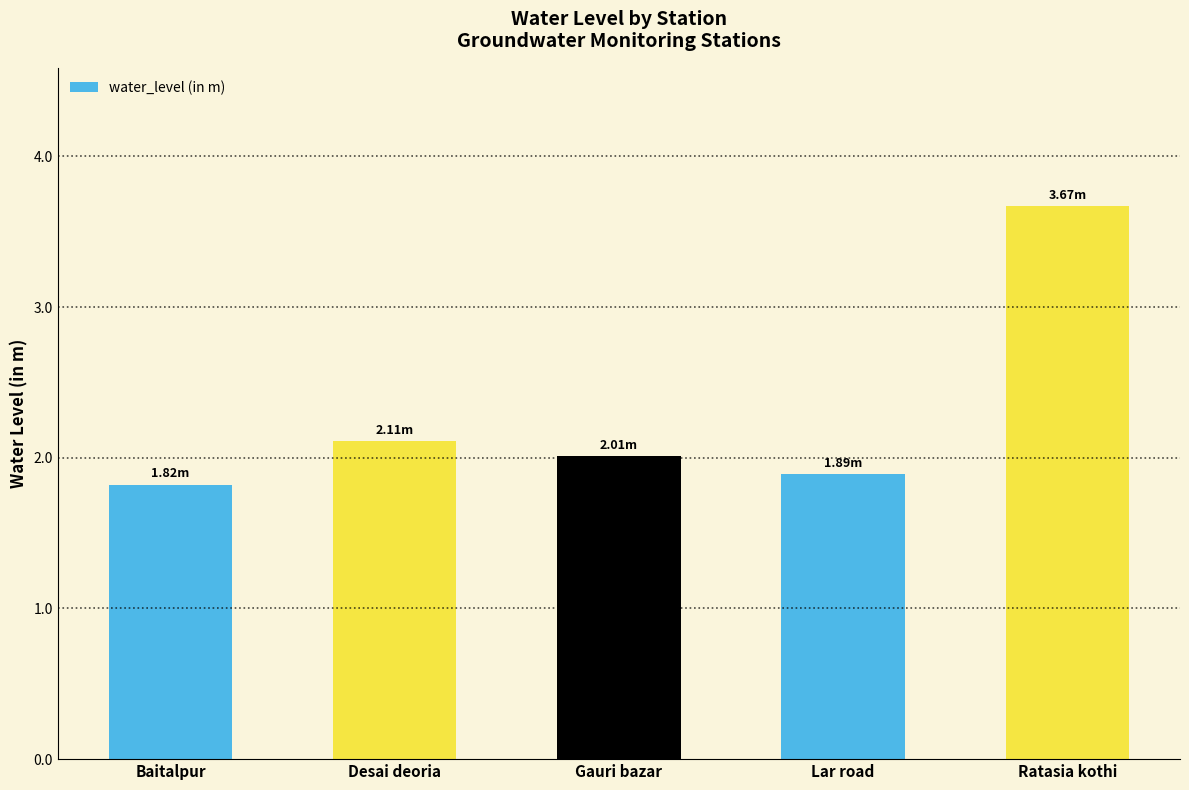

How many series are shown in this chart?

1